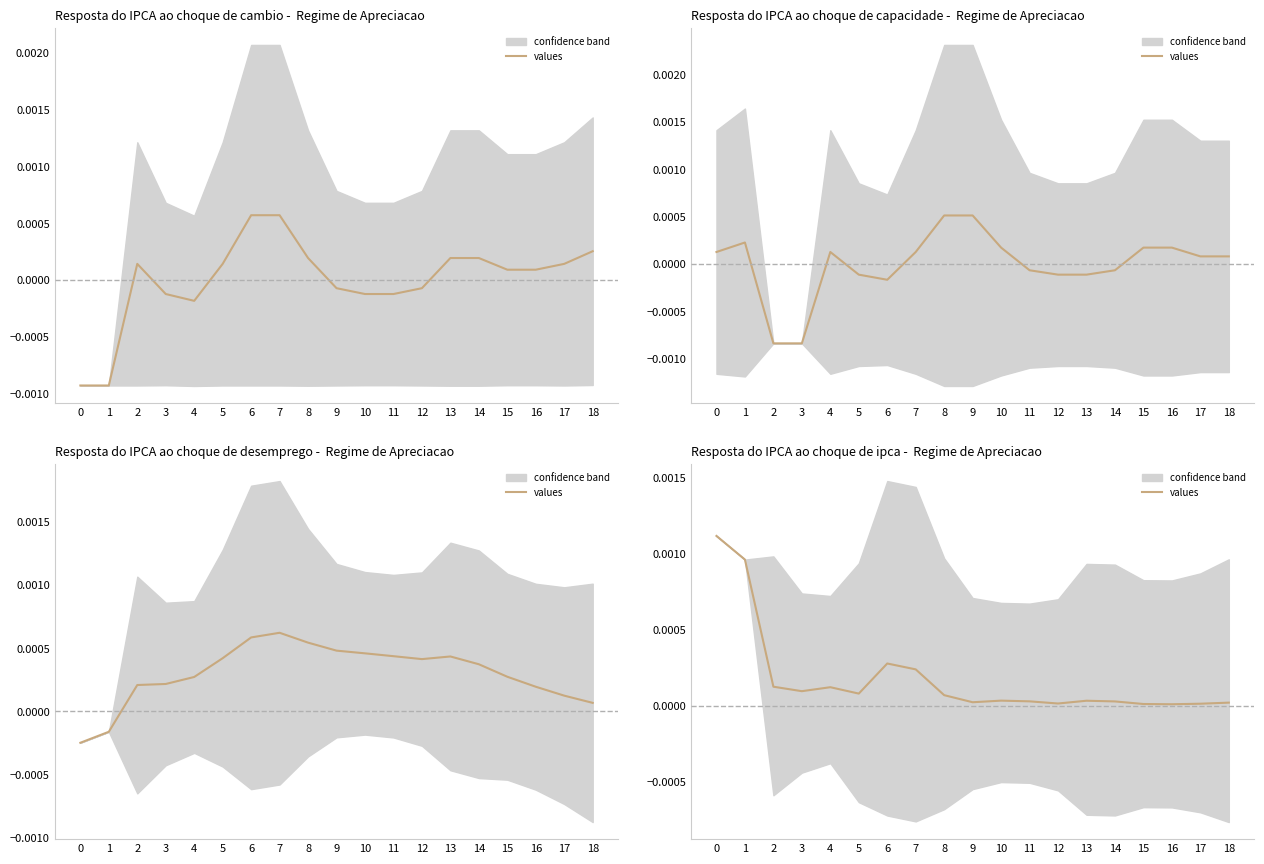

Is it true that the value at 15 is 0.0?

True